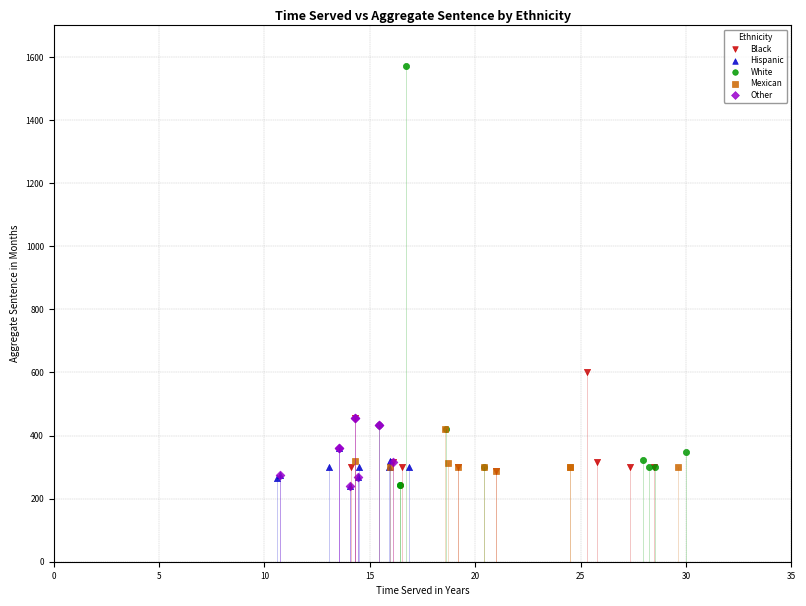

What are all the series names shown in the legend?

Black, Hispanic, White, Mexican, Other